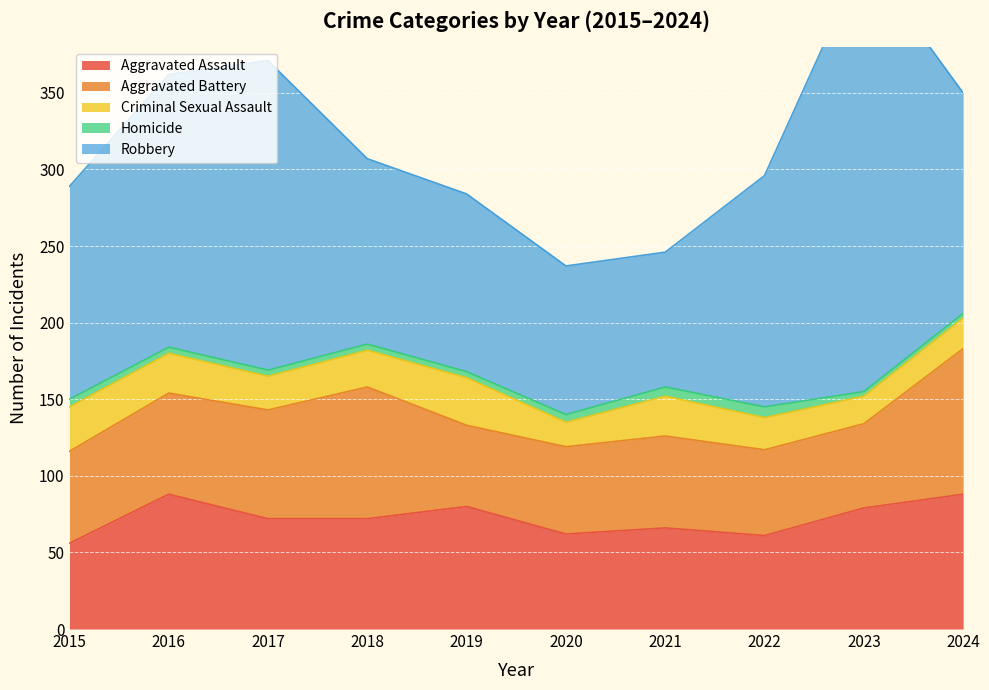

Rank the series by their maximum value, from highest to lowest.

Robbery, Aggravated Battery, Aggravated Assault, Criminal Sexual Assault, Homicide